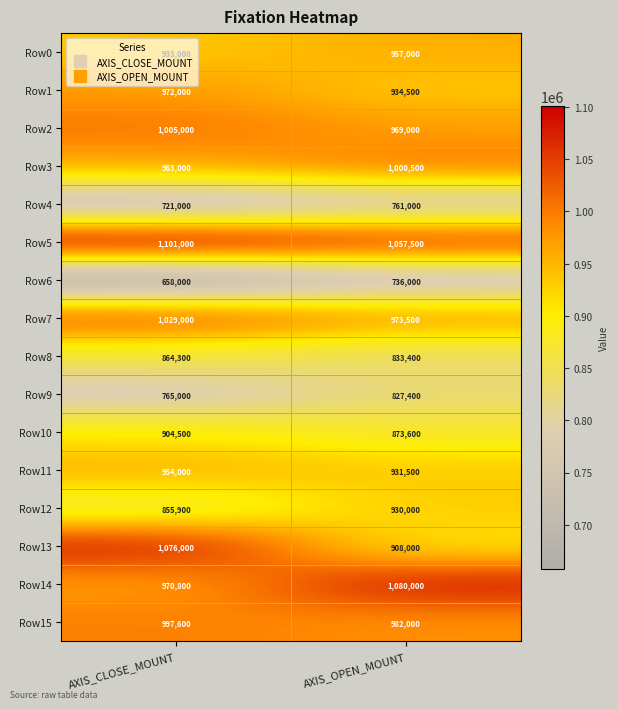

What is the spread (max minus min) of values at AXIS_CLOSE_MOUNT?

443000